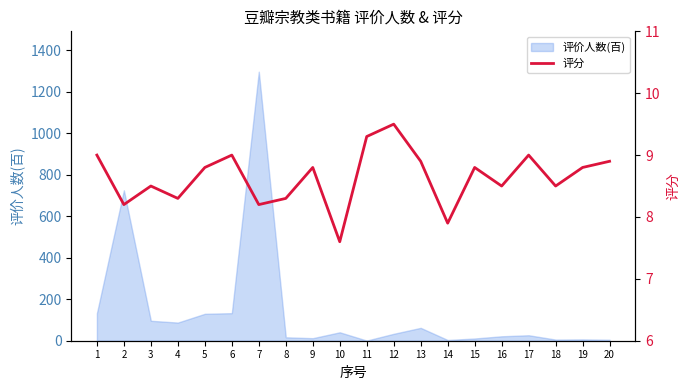

What is the ratio of the value at 11 to the value at 18?

1.1